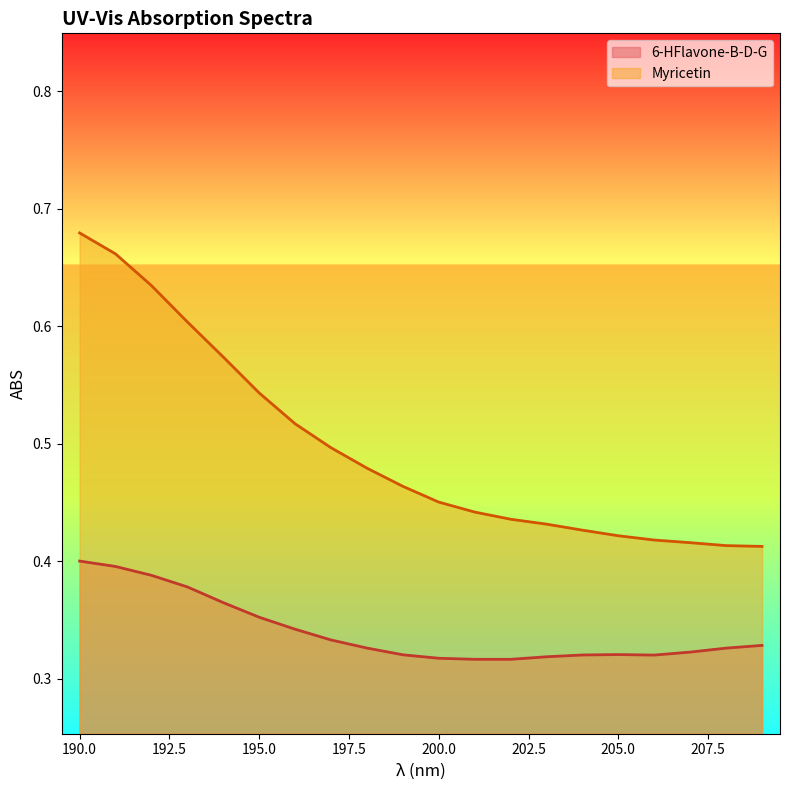

The value of 6-HFlavone-B-D-G at 190.0 is 0.7. True or false?

False